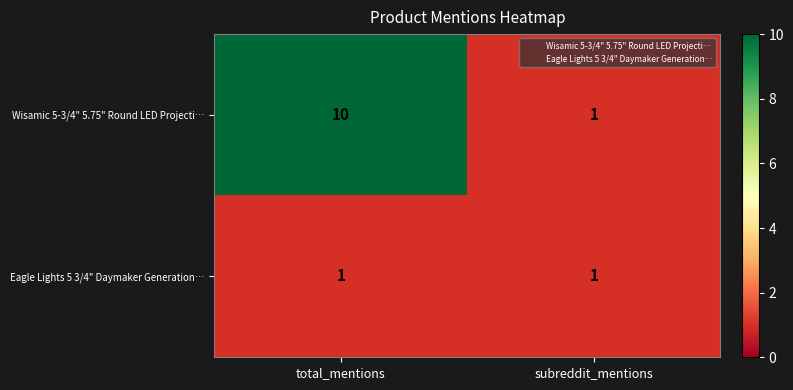

What is the total value across all series at total_mentions?

11